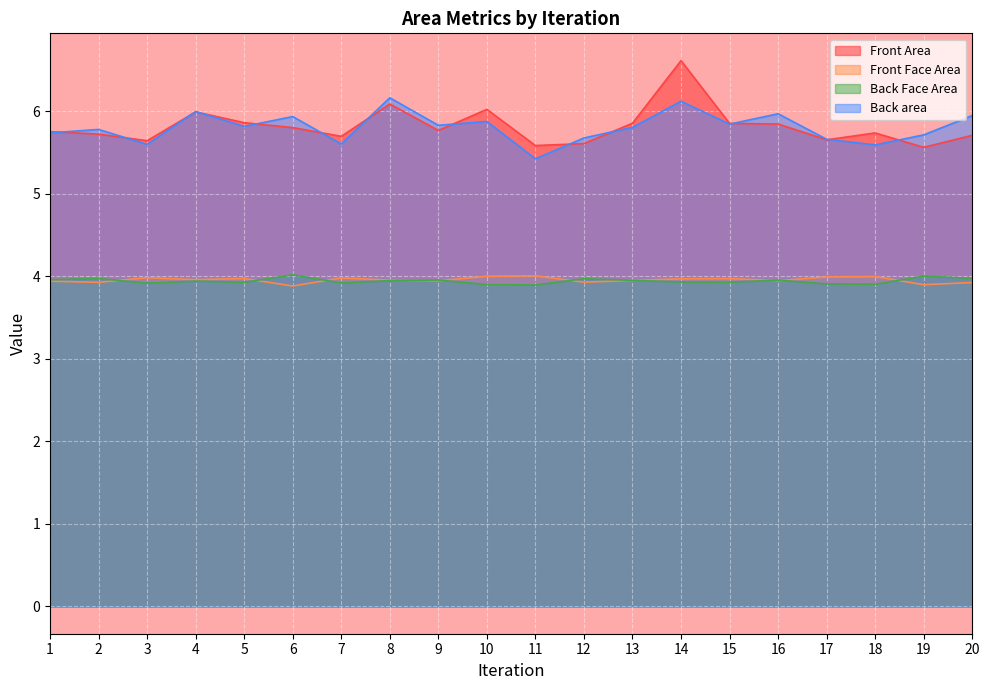

What is the greatest value displayed?

6.6